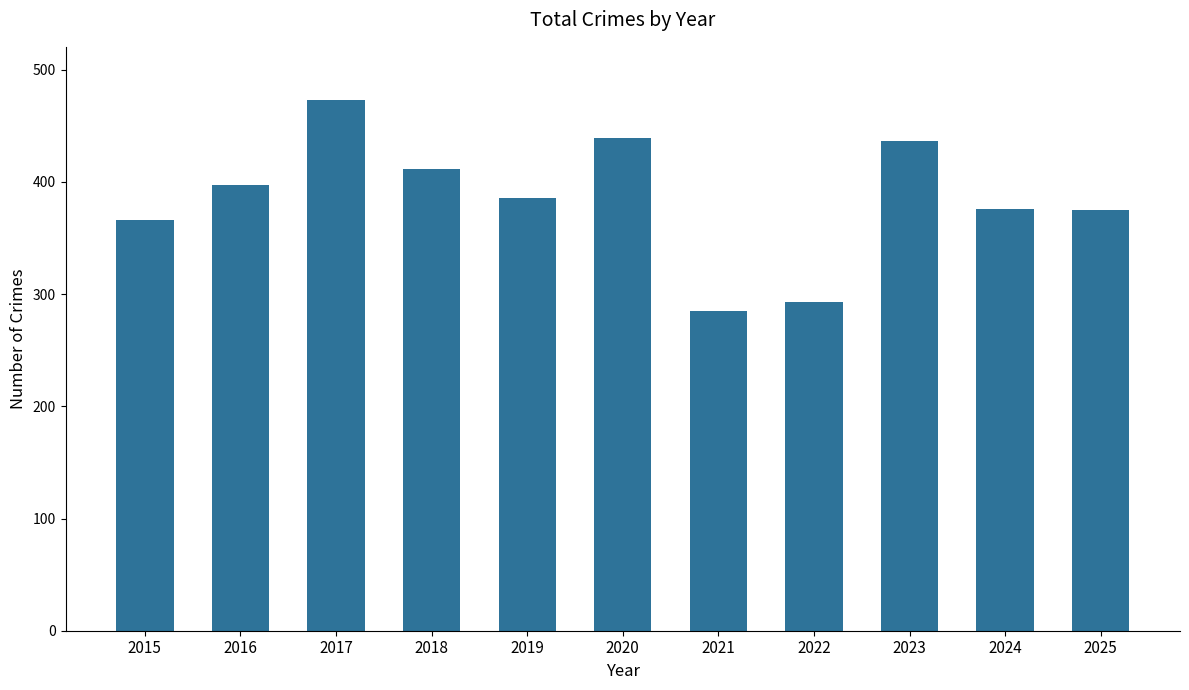

Does the chart contain any negative values?

No